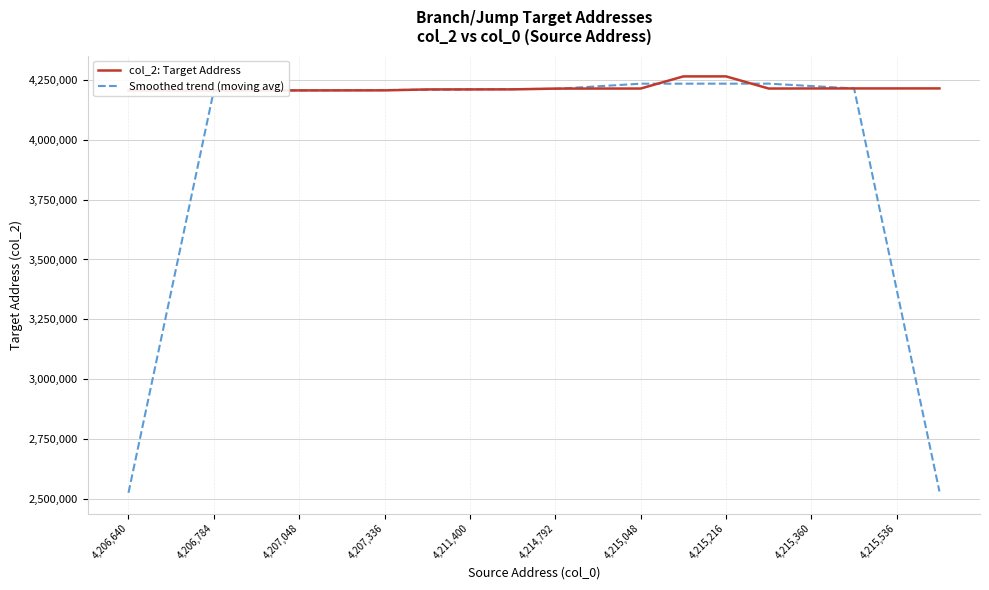

True or false: Smoothed trend (moving avg) and col_2: Target Address intersect in this chart.

True